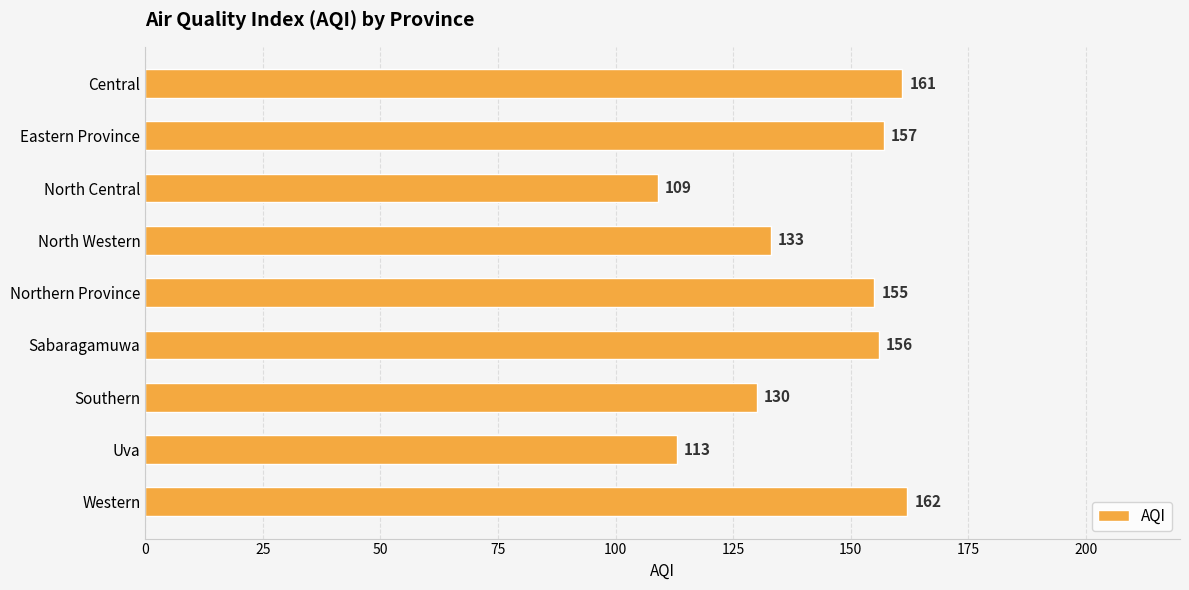

The value at Southern is 130. True or false?

True